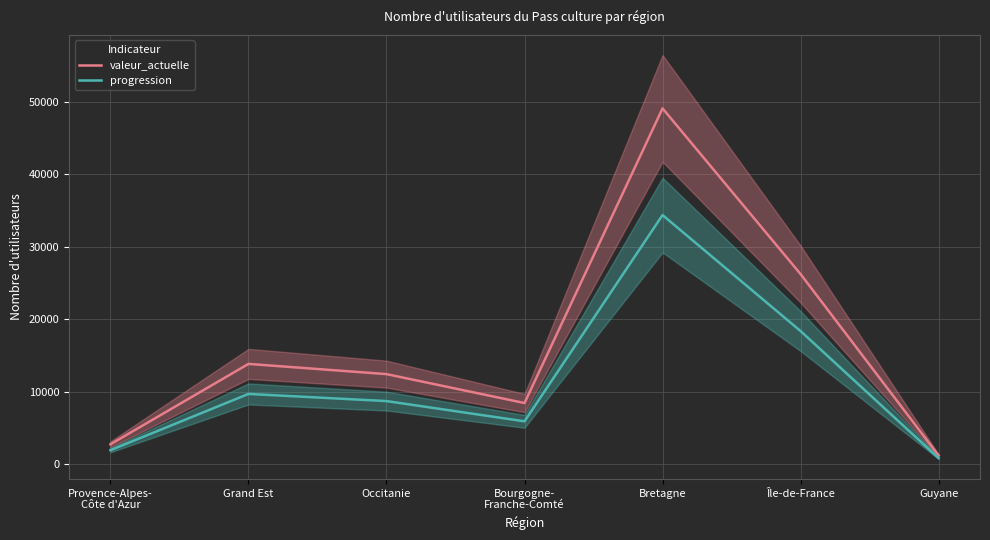

List the series in order of their peak value, lowest first.

progression, valeur_actuelle